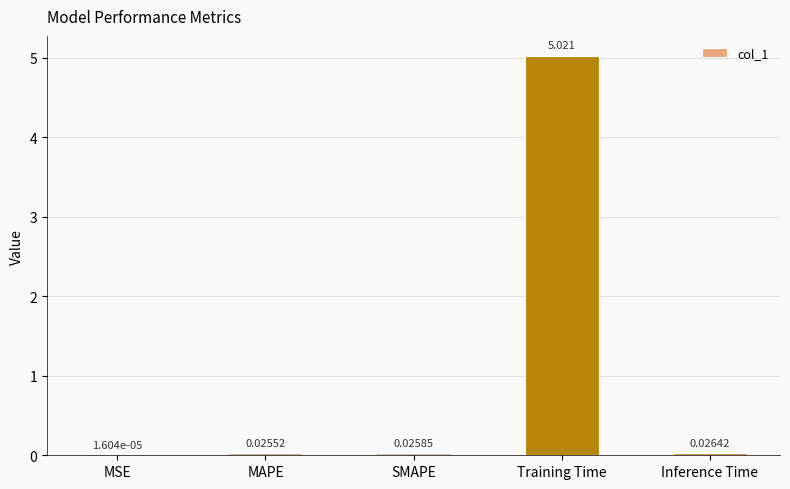

How many series are shown in this chart?

1